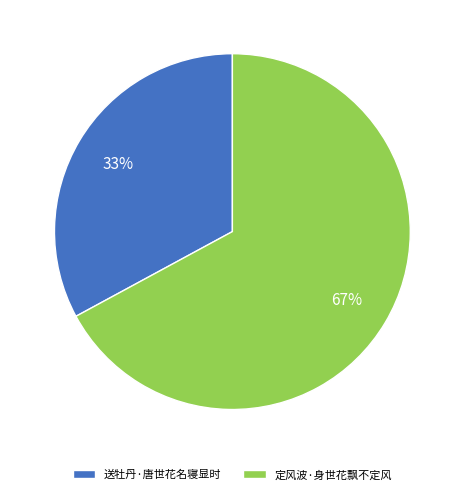

Is the sum of 送牡丹·唐世花名寝显时 and 定风波·身世花飘不定风 greater than half?

Yes